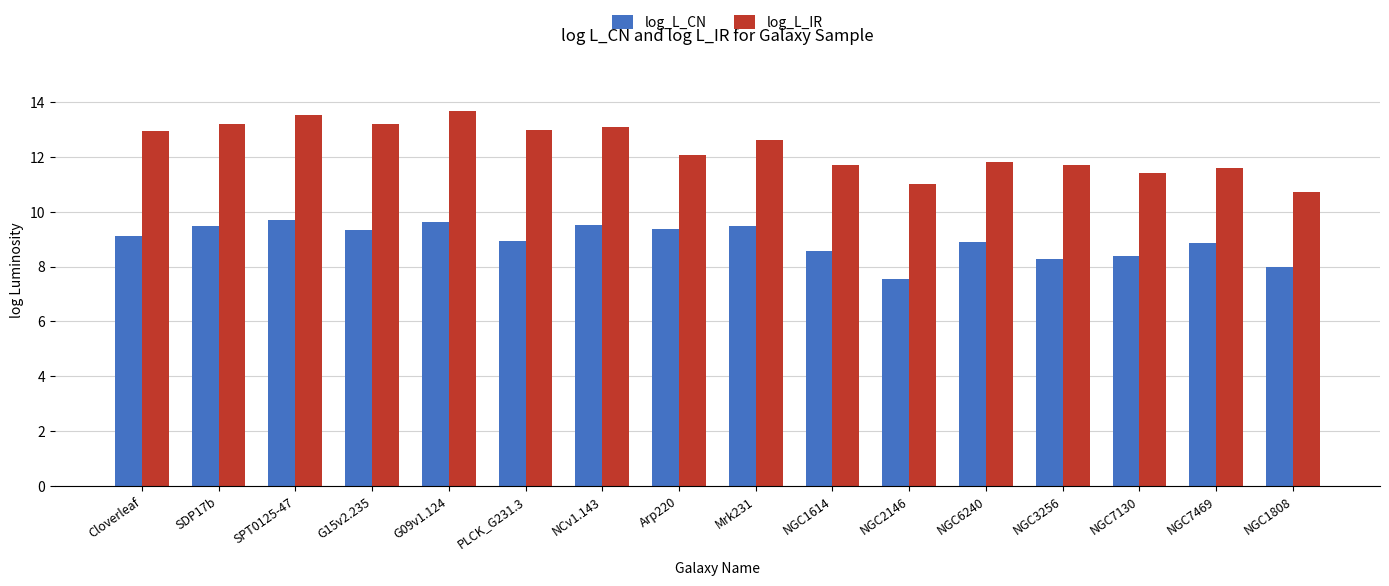

What are all the series names shown in the legend?

log_L_CN, log_L_IR